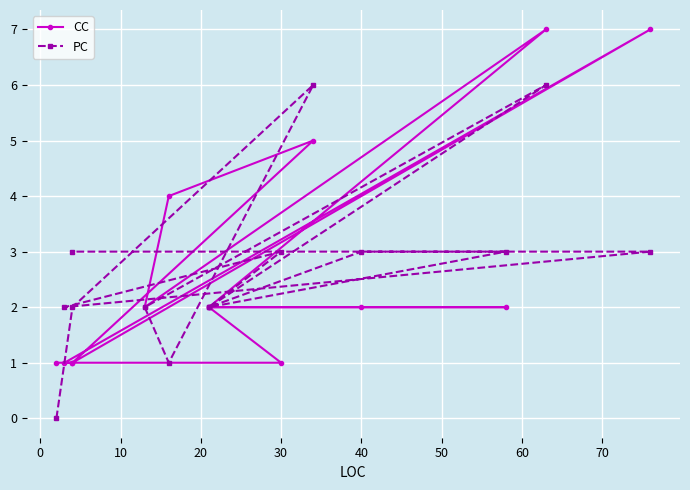

How many distinct data groups are displayed?

2